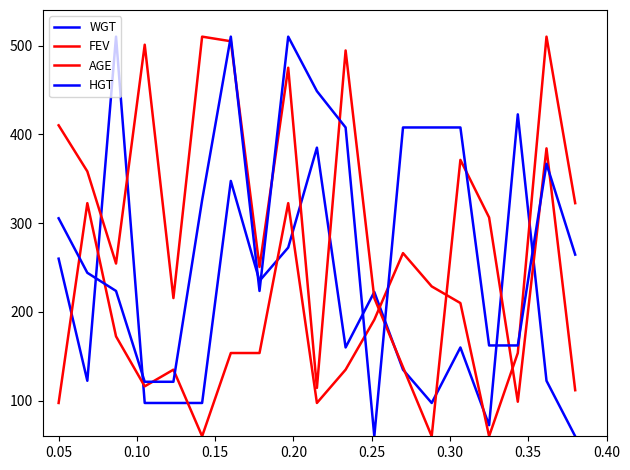

What is the difference between the maximum and minimum values in the WGT series?

450.0